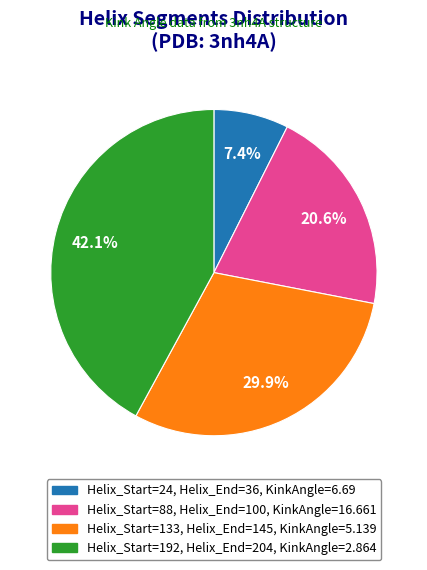

Does any single category account for the majority?

No